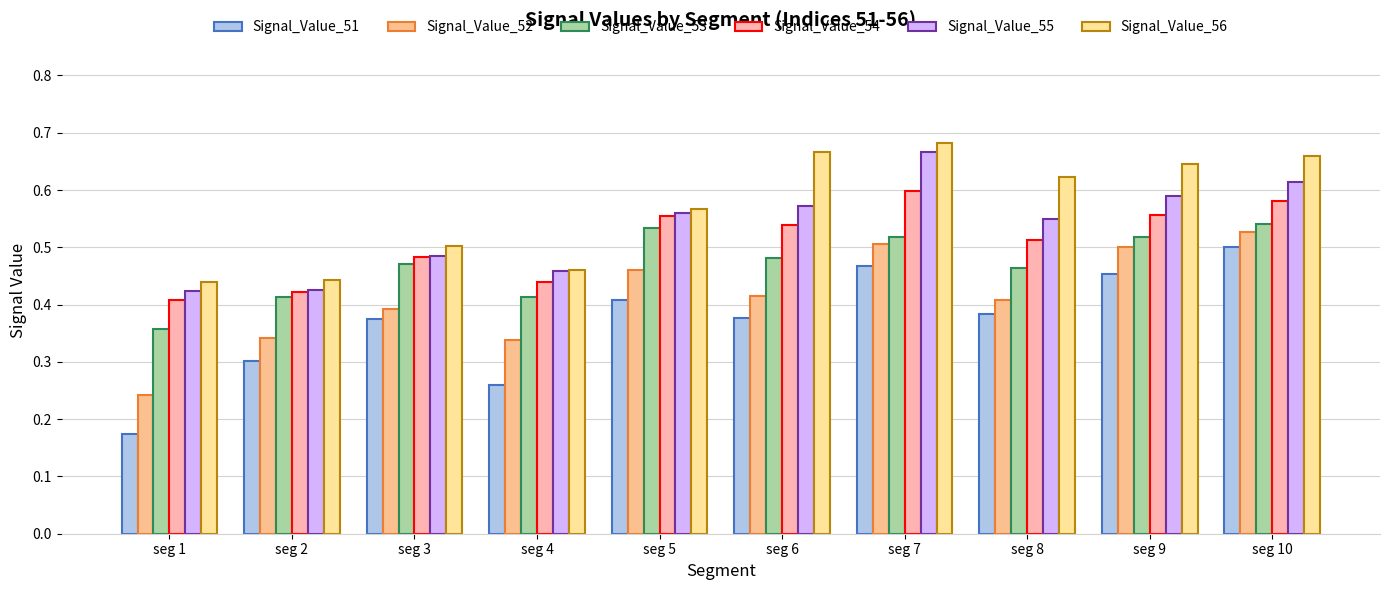

Reading left to right, list all the values displayed in this chart.

Signal_Value_51: 0.2	0.3	0.4	0.3	0.4	0.4	0.5	0.4	0.5	0.5
Signal_Value_52: 0.2	0.3	0.4	0.3	0.5	0.4	0.5	0.4	0.5	0.5
Signal_Value_53: 0.4	0.4	0.5	0.4	0.5	0.5	0.5	0.5	0.5	0.5
Signal_Value_54: 0.4	0.4	0.5	0.4	0.6	0.5	0.6	0.5	0.6	0.6
Signal_Value_55: 0.4	0.4	0.5	0.5	0.6	0.6	0.7	0.5	0.6	0.6
Signal_Value_56: 0.4	0.4	0.5	0.5	0.6	0.7	0.7	0.6	0.6	0.7